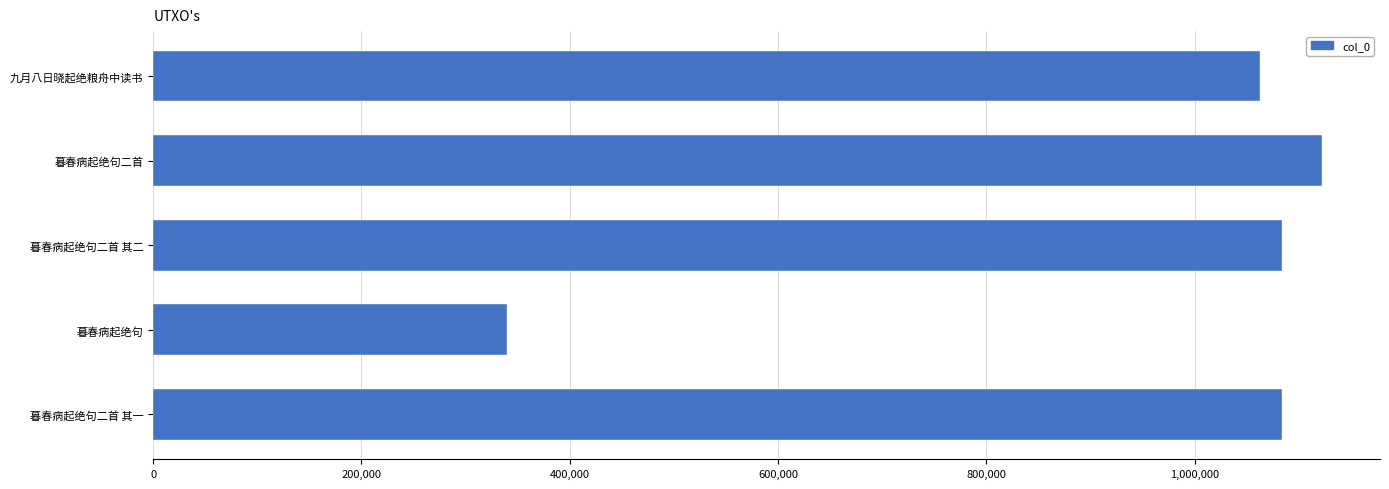

What is the sum of all values?

4691895